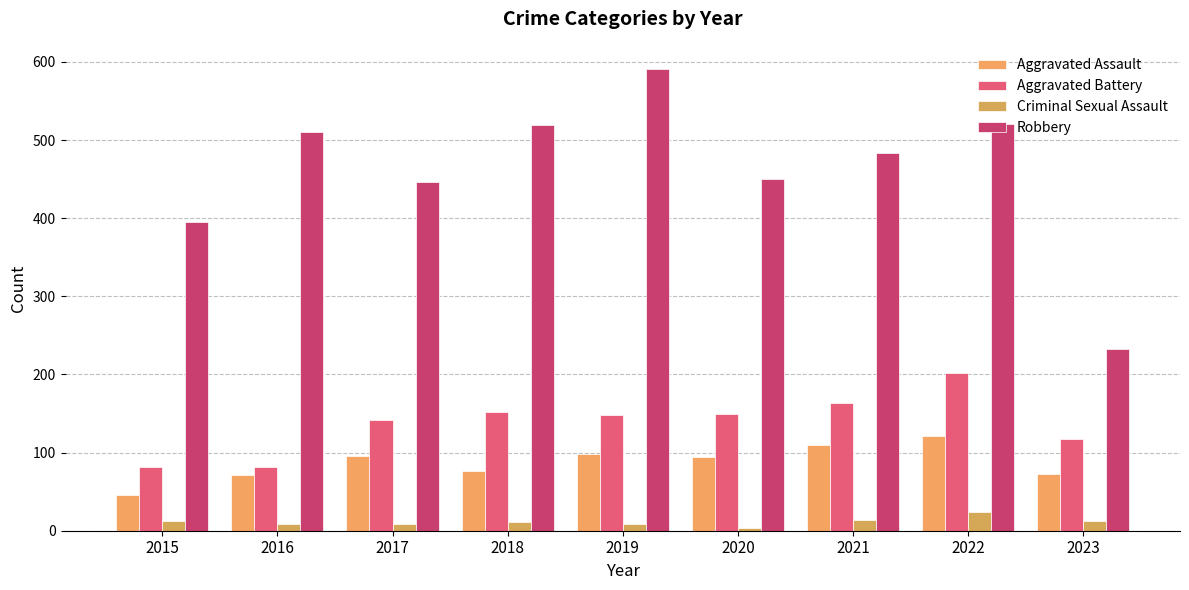

The value of Robbery at 2022 is 316. True or false?

False